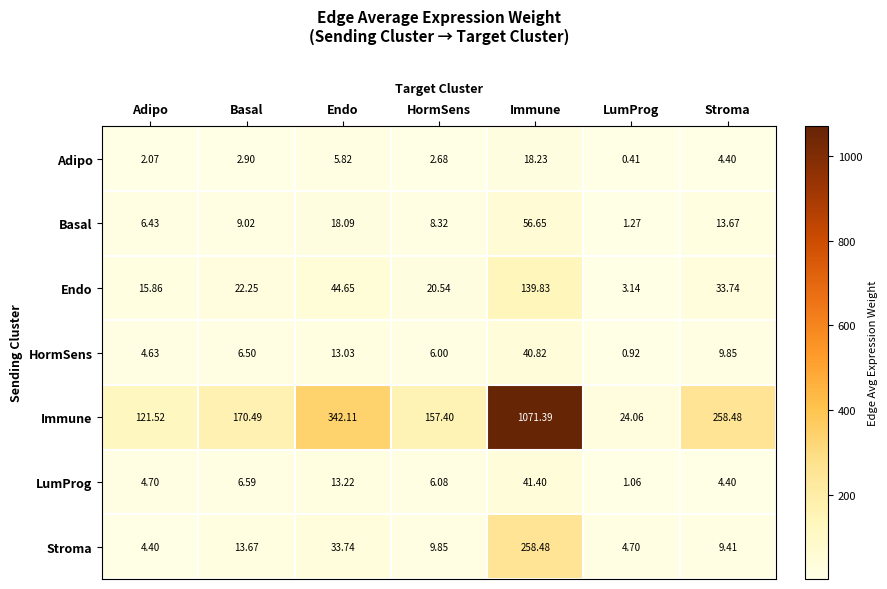

Which series has the widest spread of values?

Immune